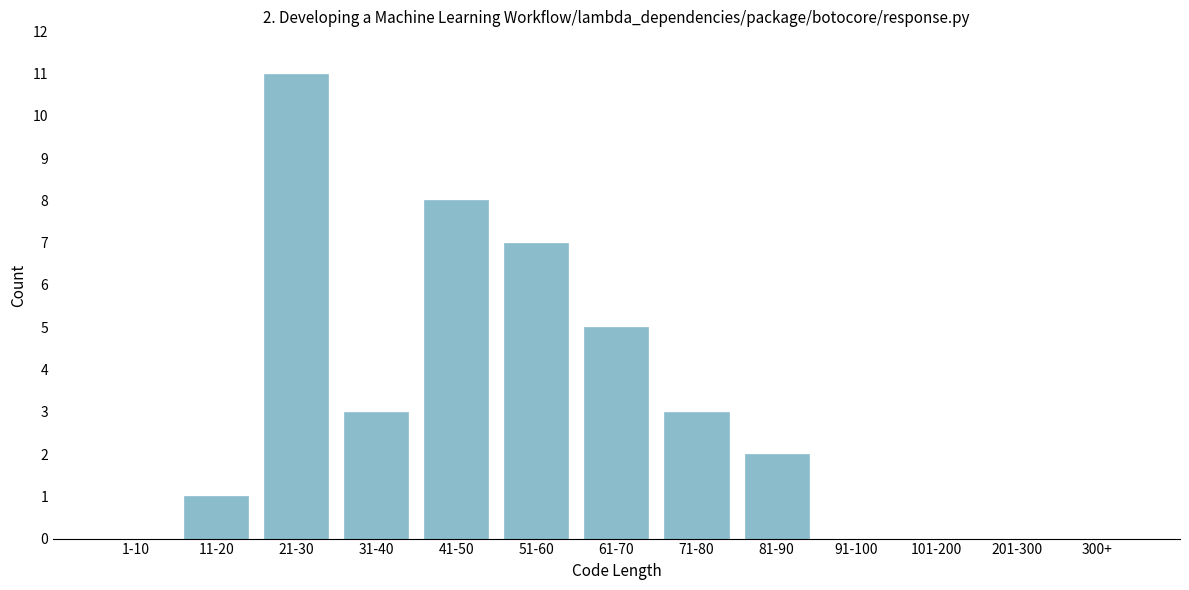

Reading right to left, what are all the values shown in this chart?

300+=0	201-300=0	101-200=0	91-100=0	81-90=2	71-80=3	61-70=5	51-60=7	41-50=8	31-40=3	21-30=11	11-20=1	1-10=0